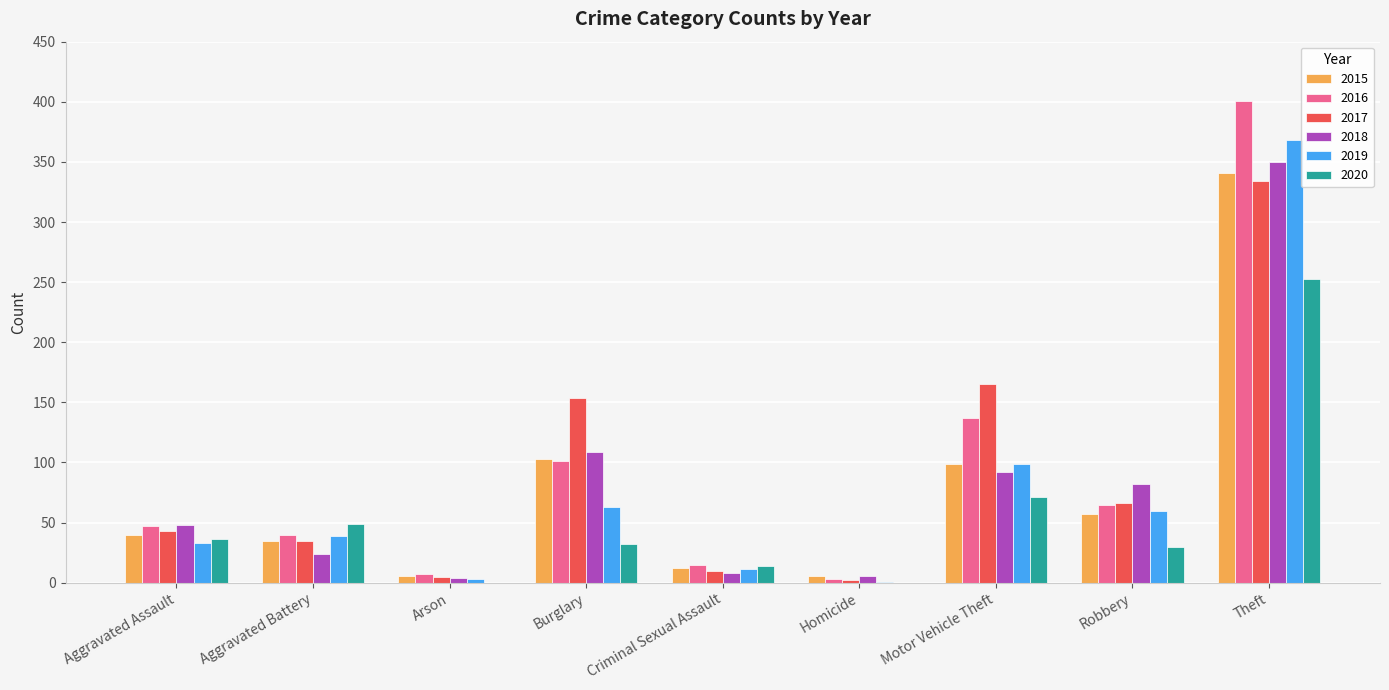

What is the sum of all 2020 values?

485